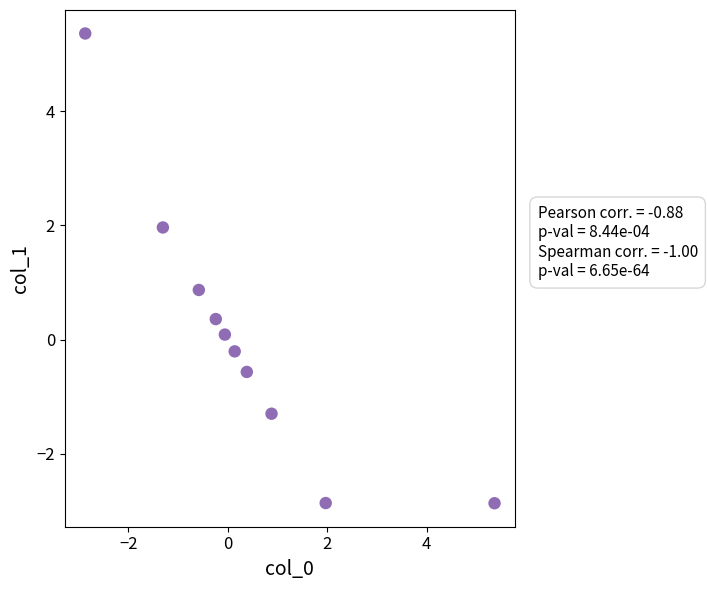

What is the range of Y values (max minus min)?

8.2